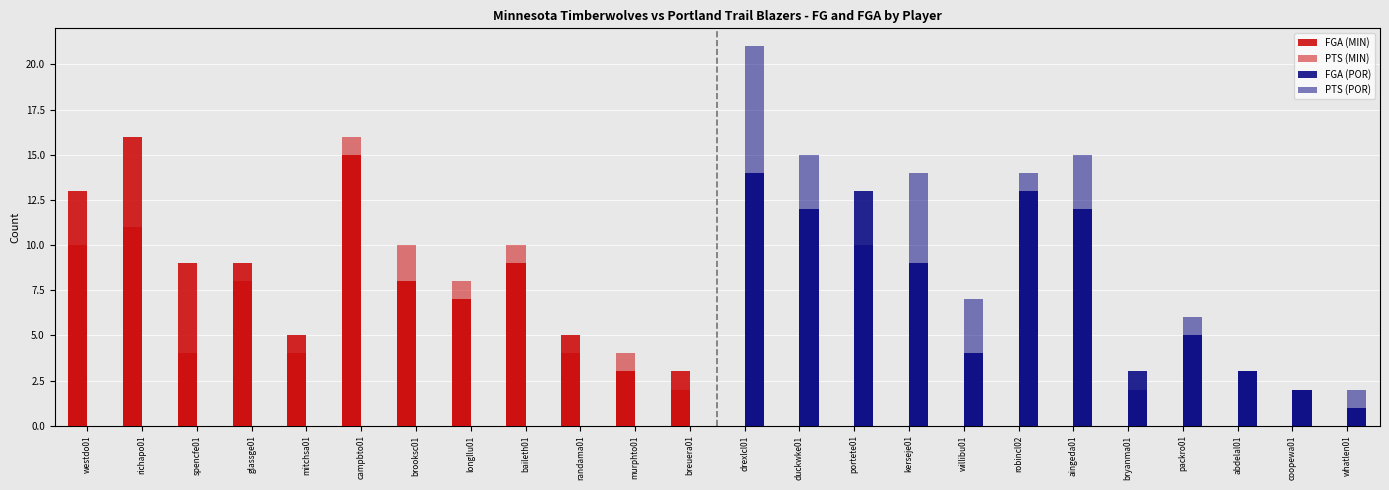

True or false: PTS (MIN) has a value of 0 at abdelal01.

True